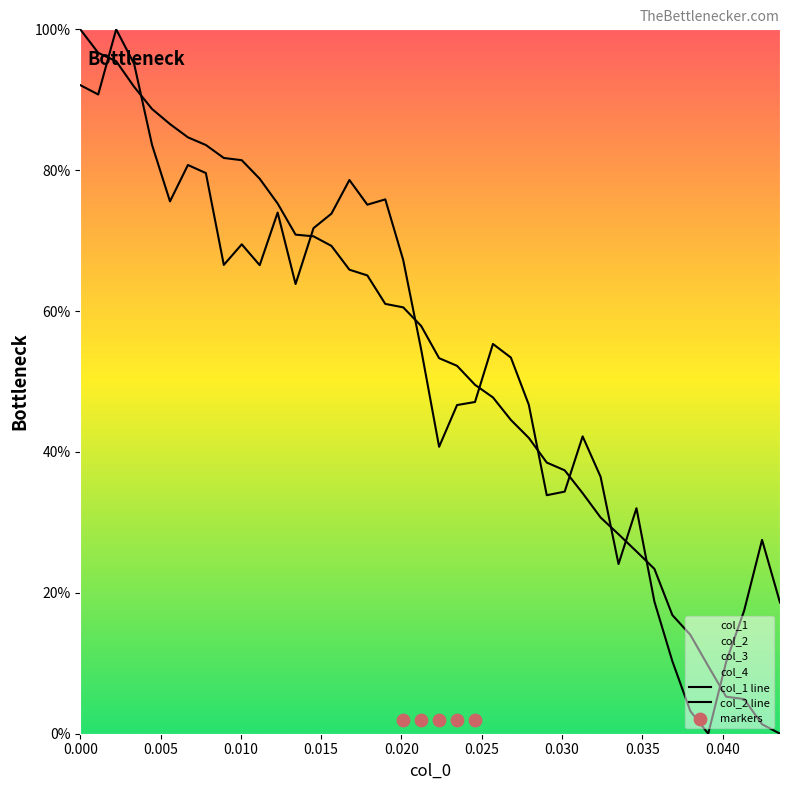

Which series has the widest spread of Y values?

col_1